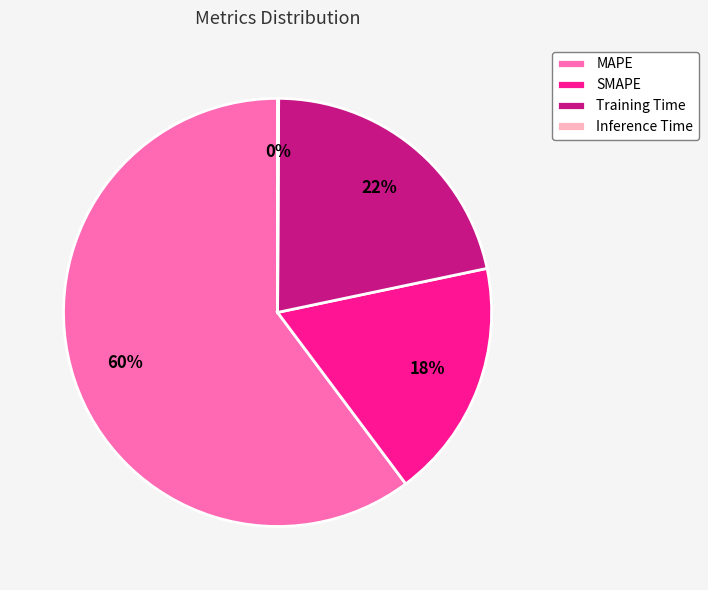

Which slice is the largest?

MAPE